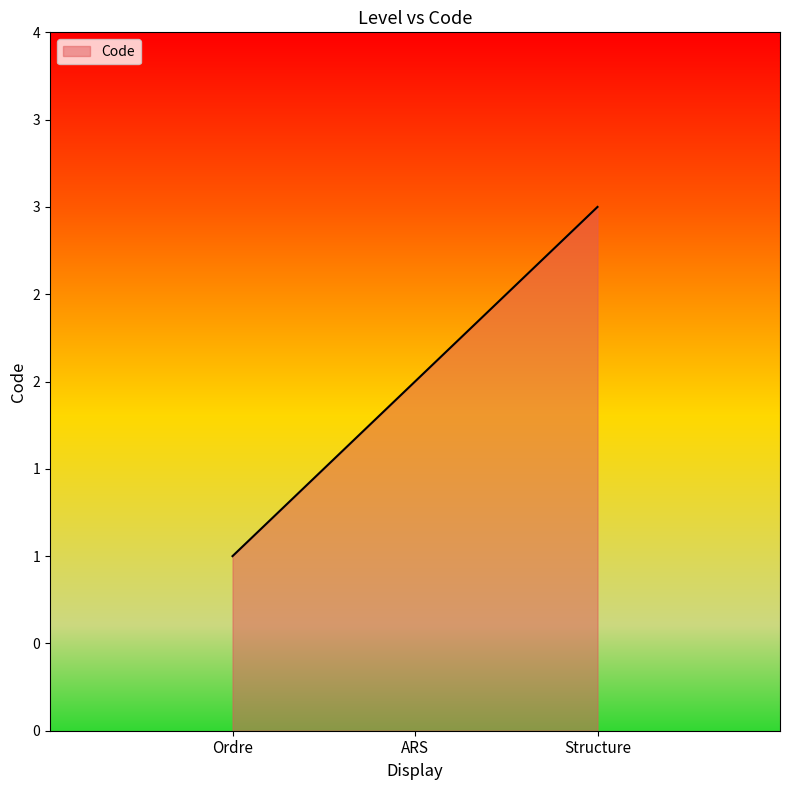

What is the sum of all values?

6